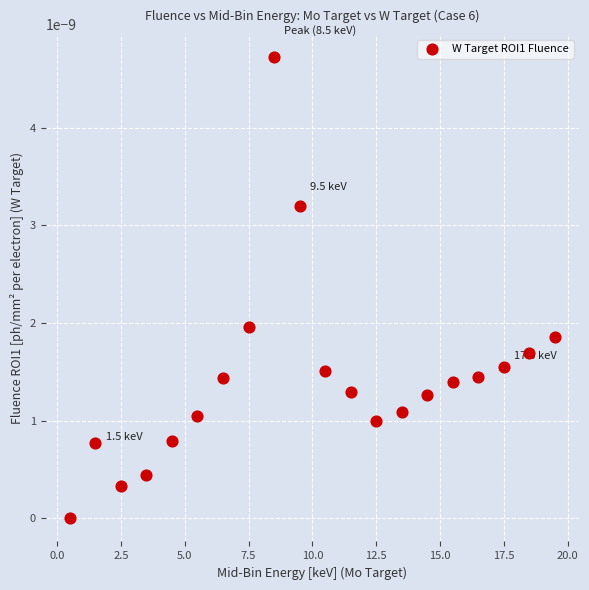

What is the range of X values (max minus min)?

19.0